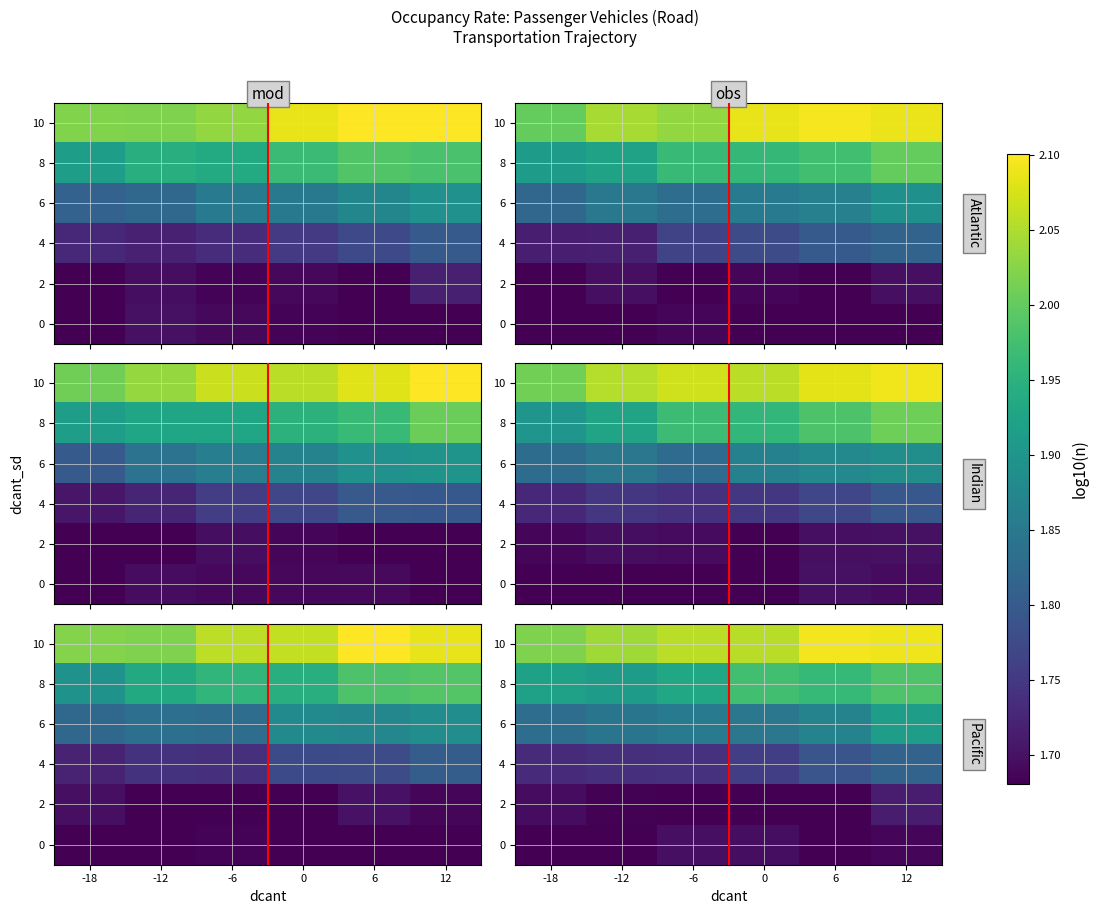

At which category does the chart reach its peak across all series?

6